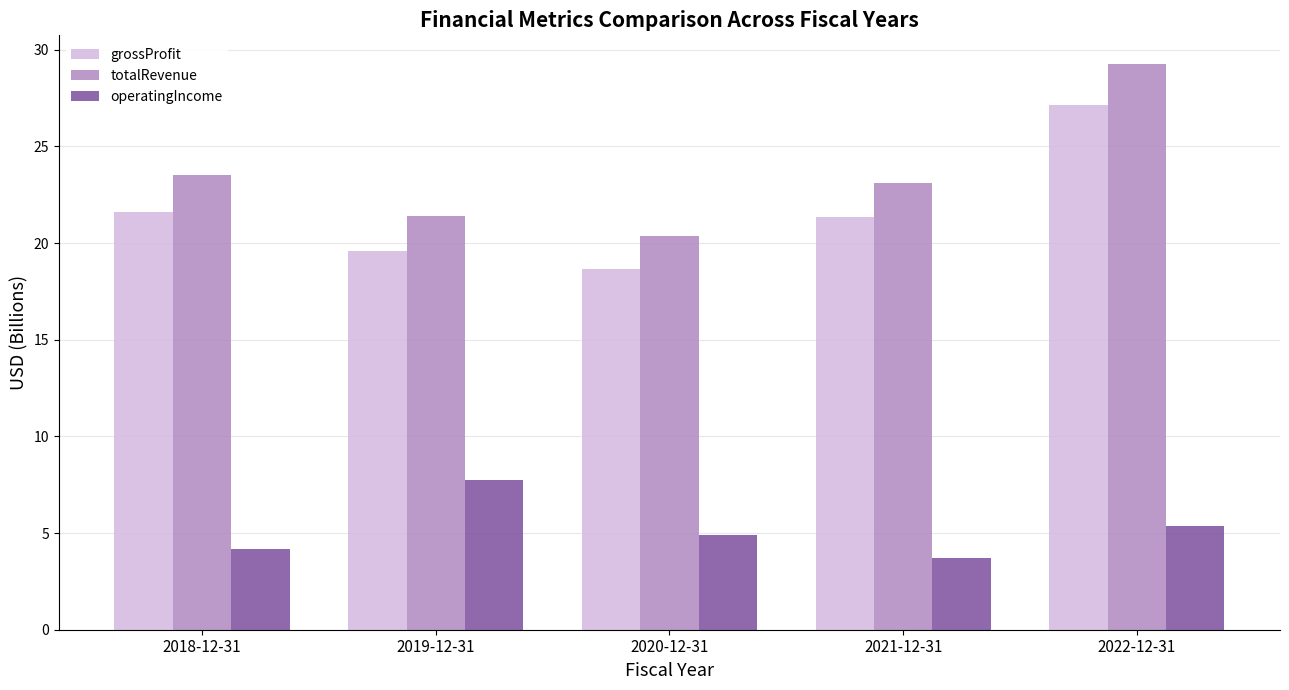

What is the difference between the second highest and minimum values in the totalRevenue series?

3.1